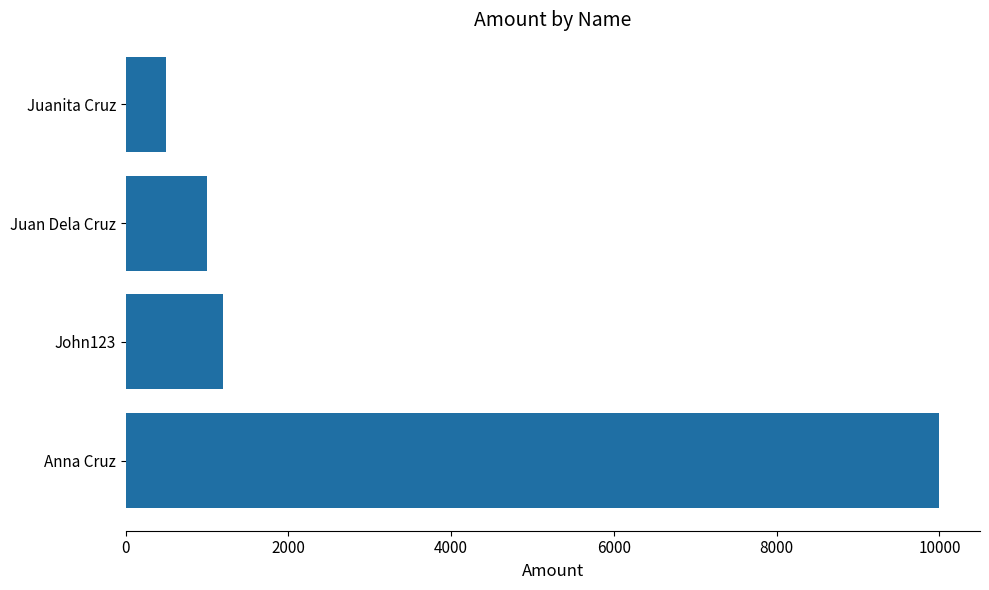

The chart shows a value of 1000 at Juan Dela Cruz. True or false?

True